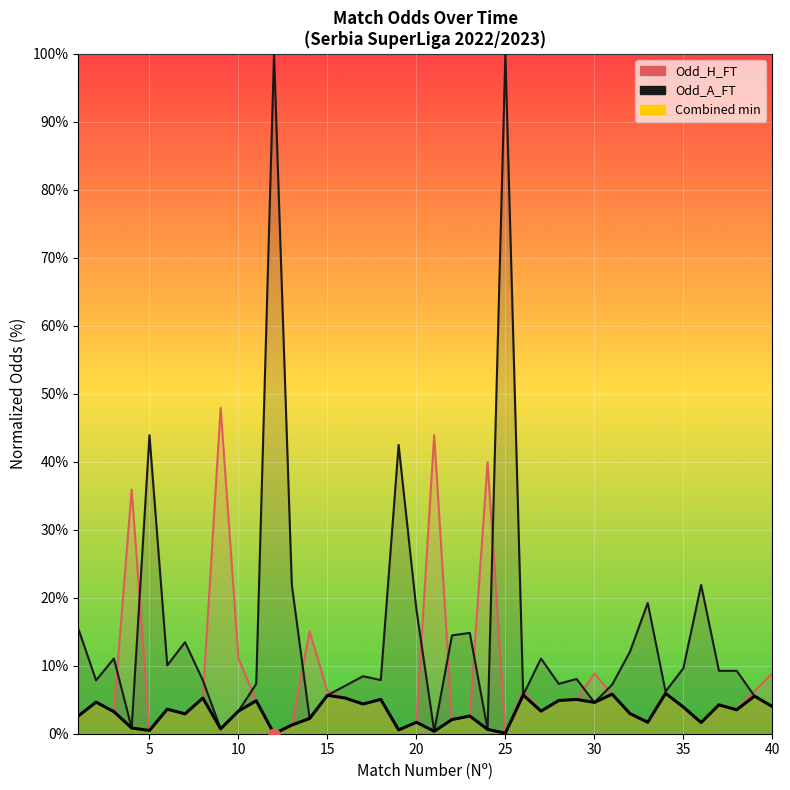

What are all the series names shown in the legend?

Odd_H_FT, Odd_A_FT, Combined min